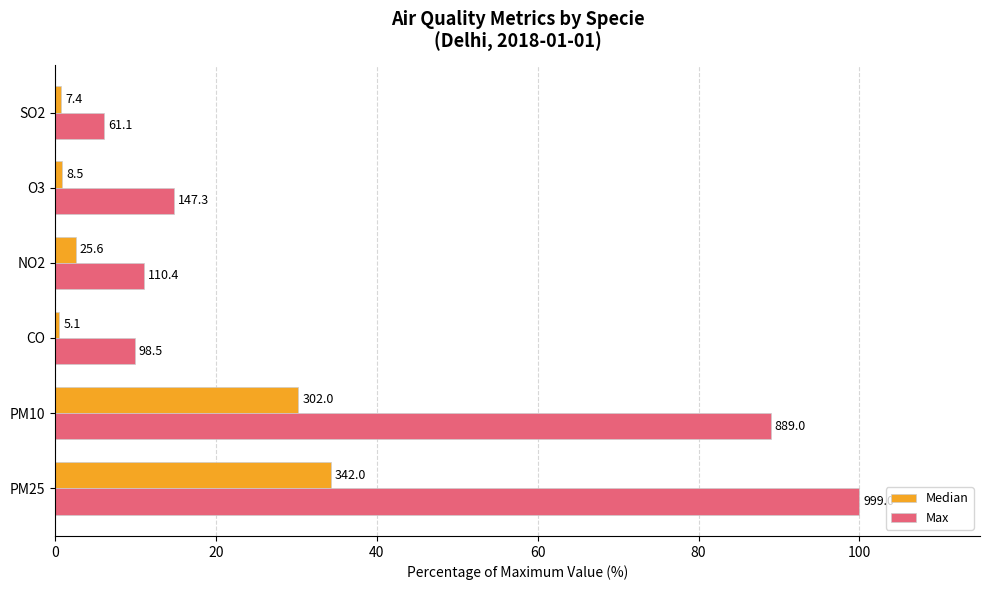

What are all the series names shown in the legend?

Median, Max